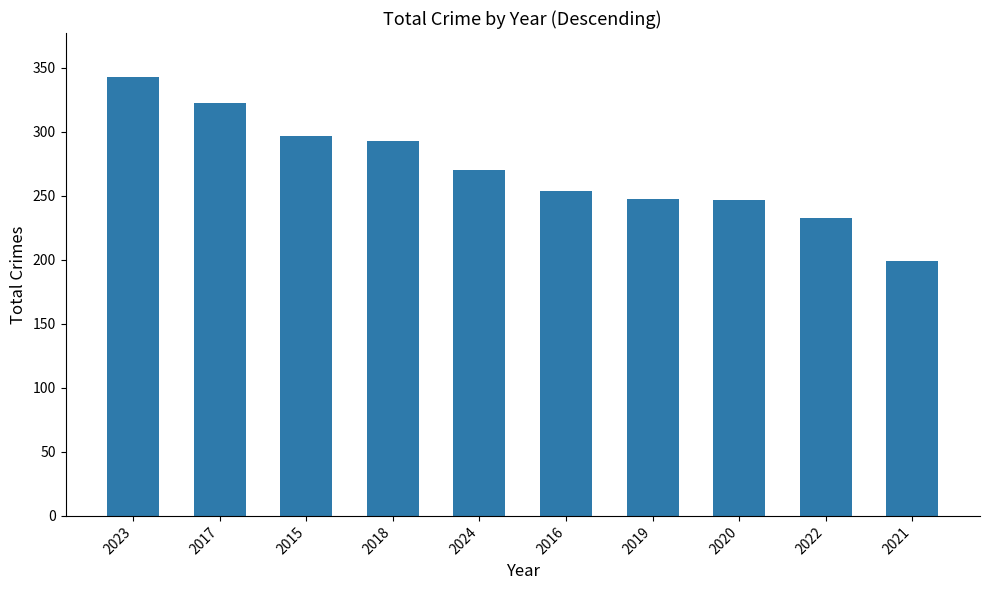

What is the difference between the second highest and second lowest values?

90